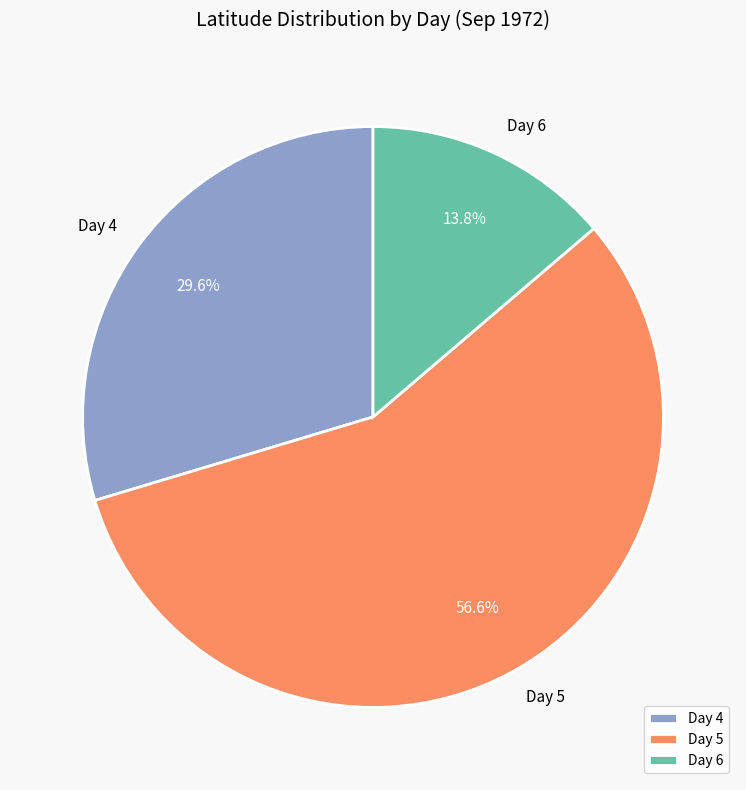

Is there any slice that represents more than half of the pie?

Yes